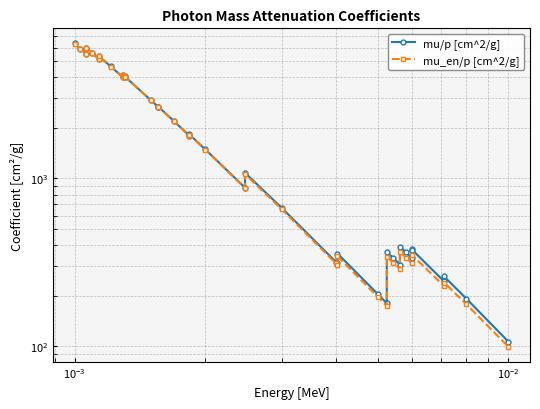

True or false: mu/p [cm^2/g] and mu_en/p [cm^2/g] cross at least once.

False